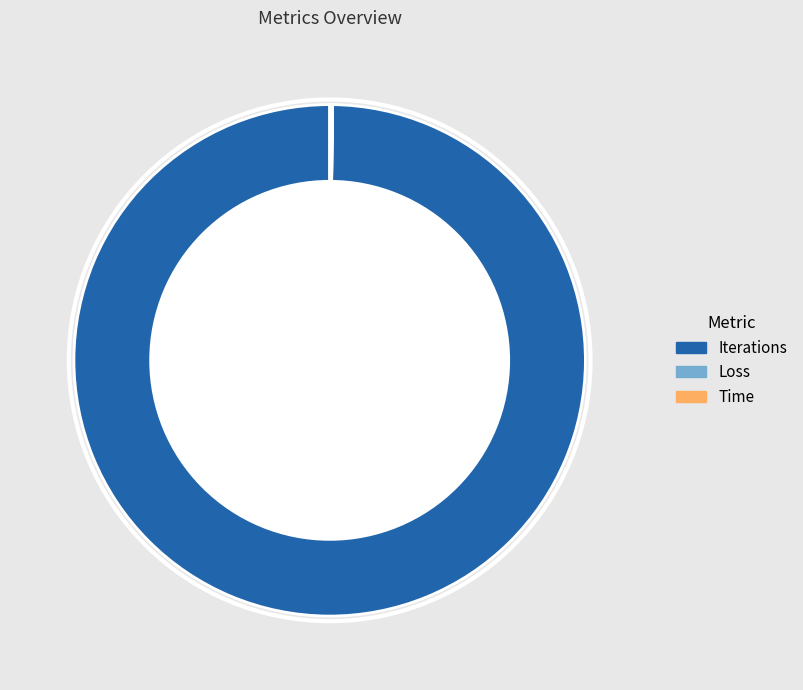

Which category accounts for the majority?

Iterations